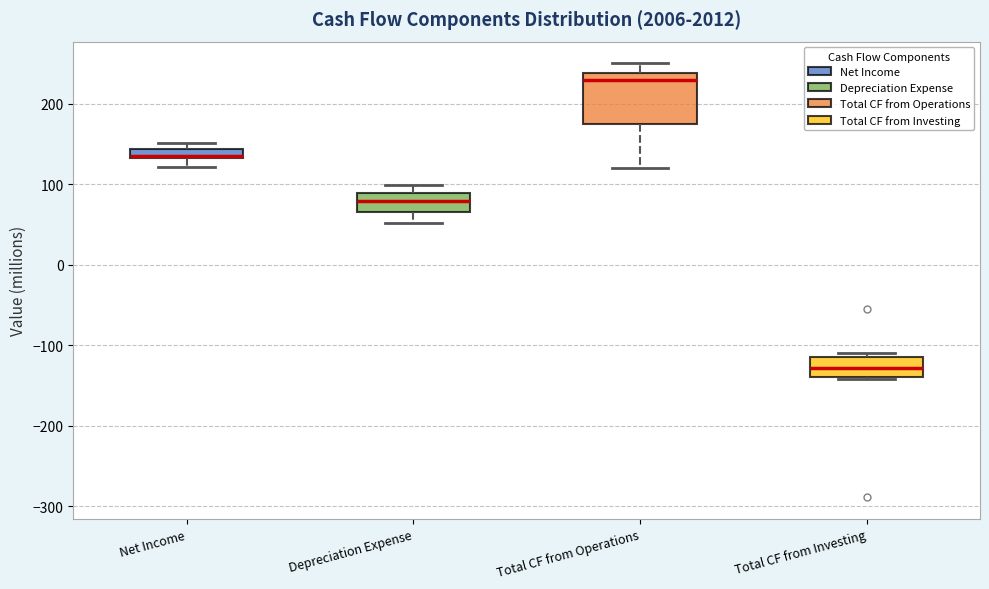

Comparing the boxes themselves (not the whiskers), which one is the tallest?

Total CF from Operations